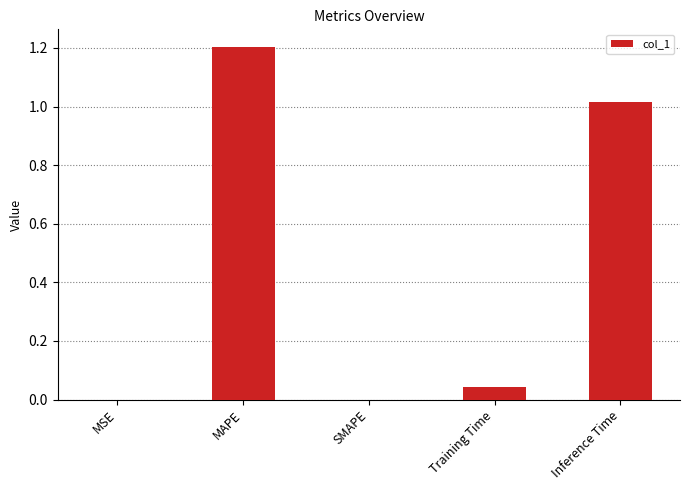

What is the sum of all values?

2.3